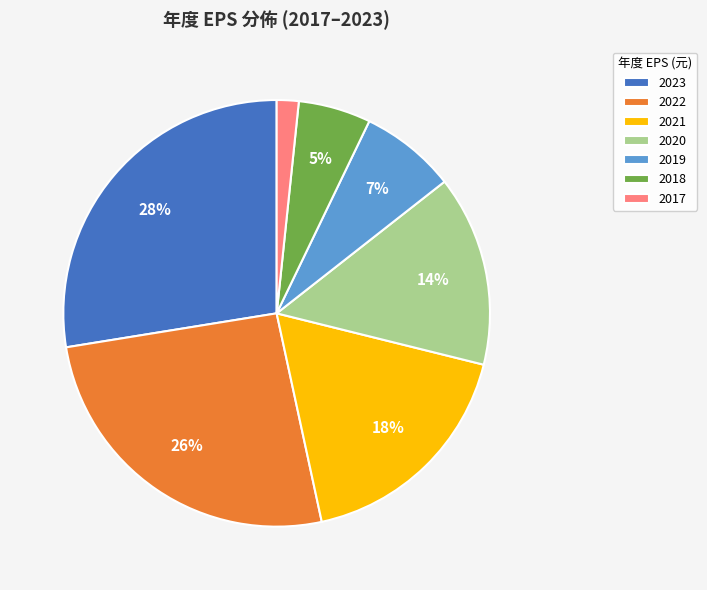

The 2022 slice represents 26% of the pie. True or false?

True